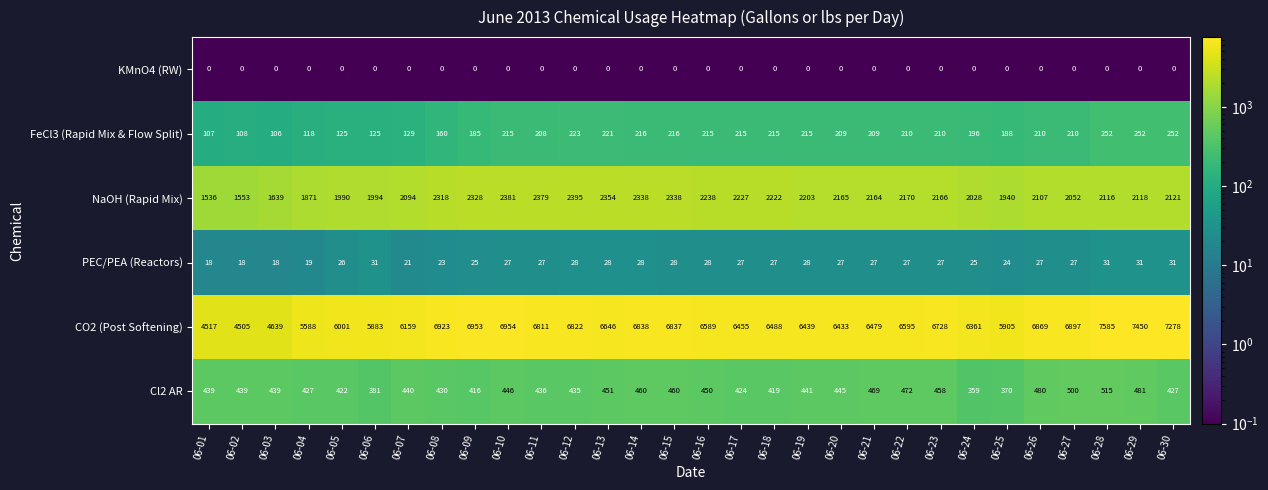

What is the spread (max minus min) of values at 06-04?

5588